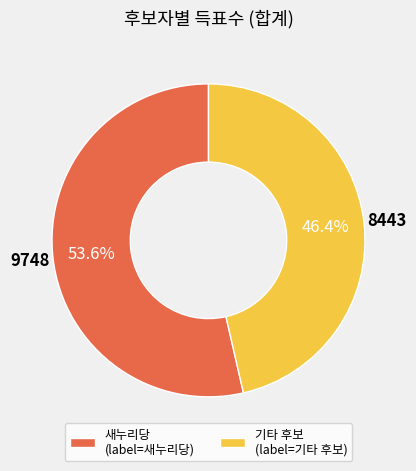

Which category accounts for the majority?

새누리당 (label=새누리당)